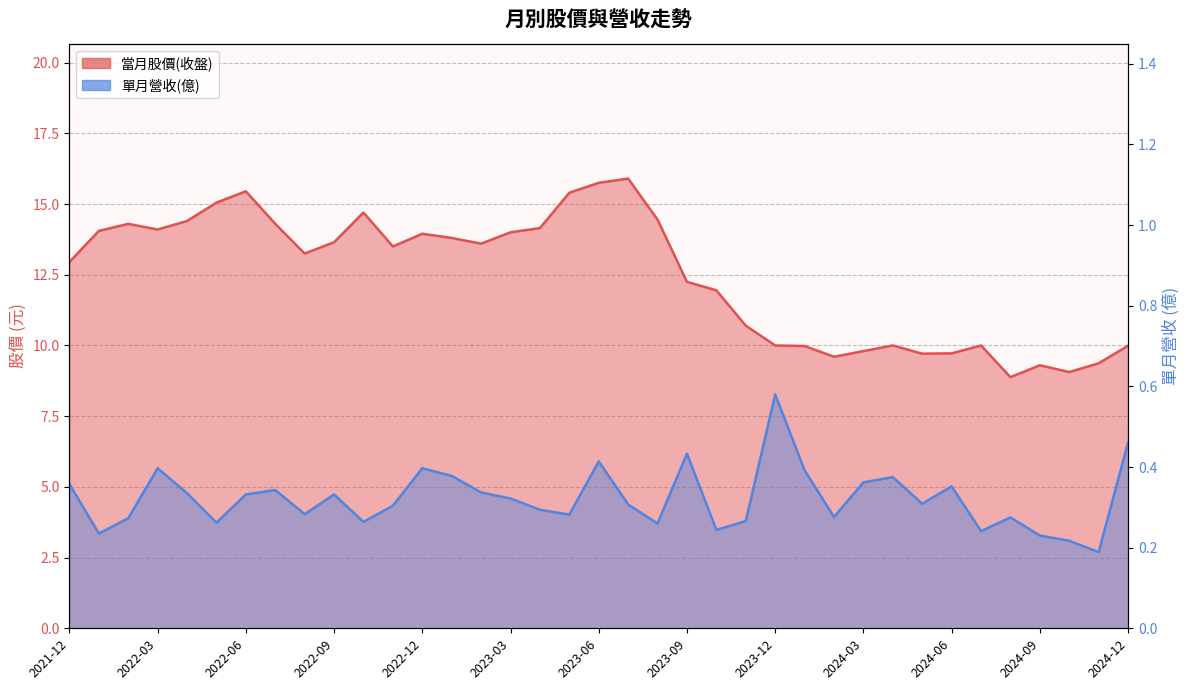

Is it true that 單月營收(億) equals 0.2 at 2023-10?

True